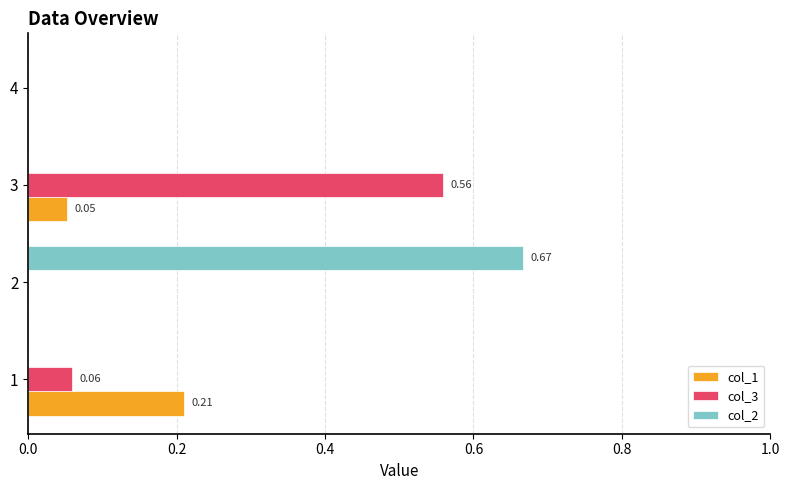

Between 1 and 4, which series saw the biggest shift?

col_1